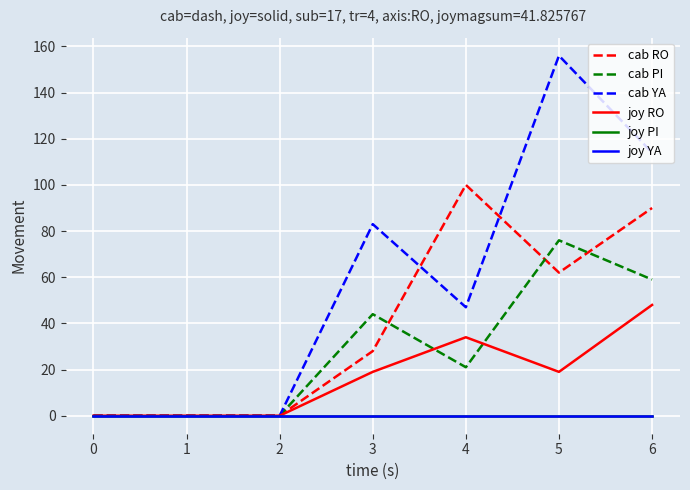

List the series in order of their peak value, lowest first.

joy PI, joy YA, joy RO, cab PI, cab RO, cab YA